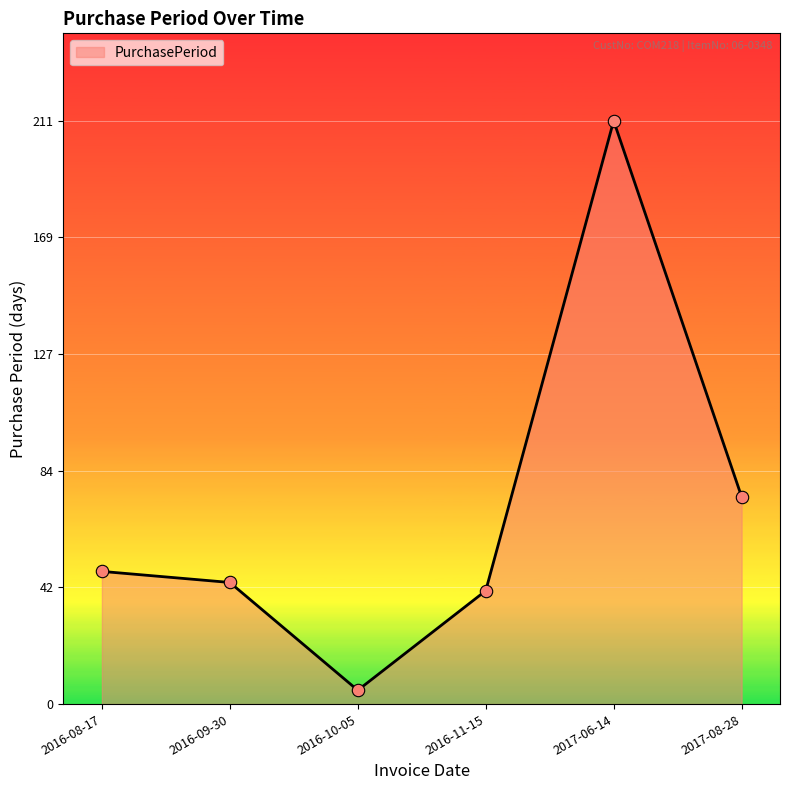

Which has a higher value, 2016-08-17 or 2017-08-28?

2017-08-28